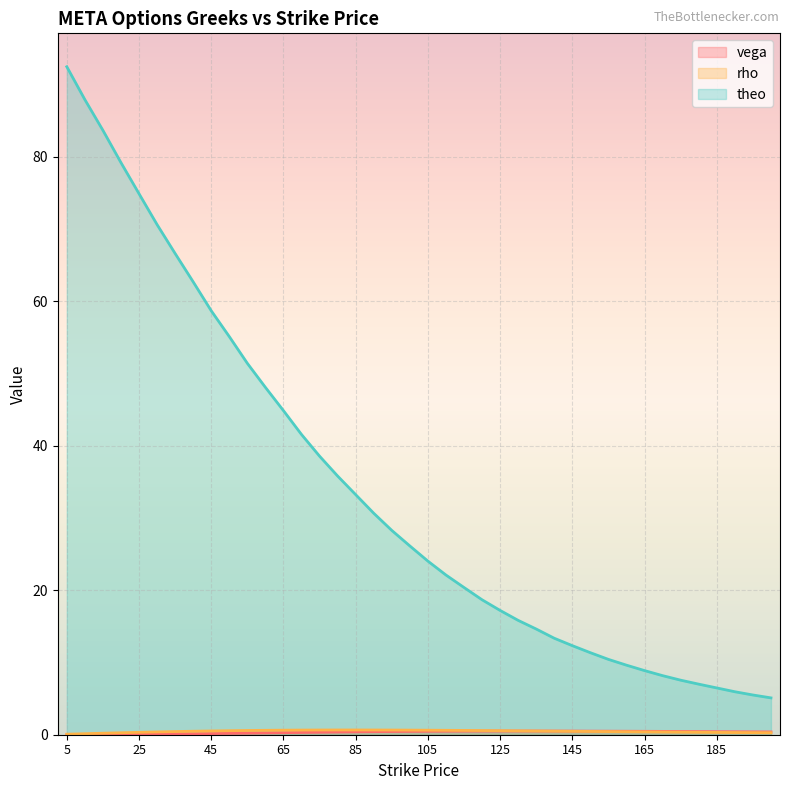

True or false: rho and theo cross at least once.

False